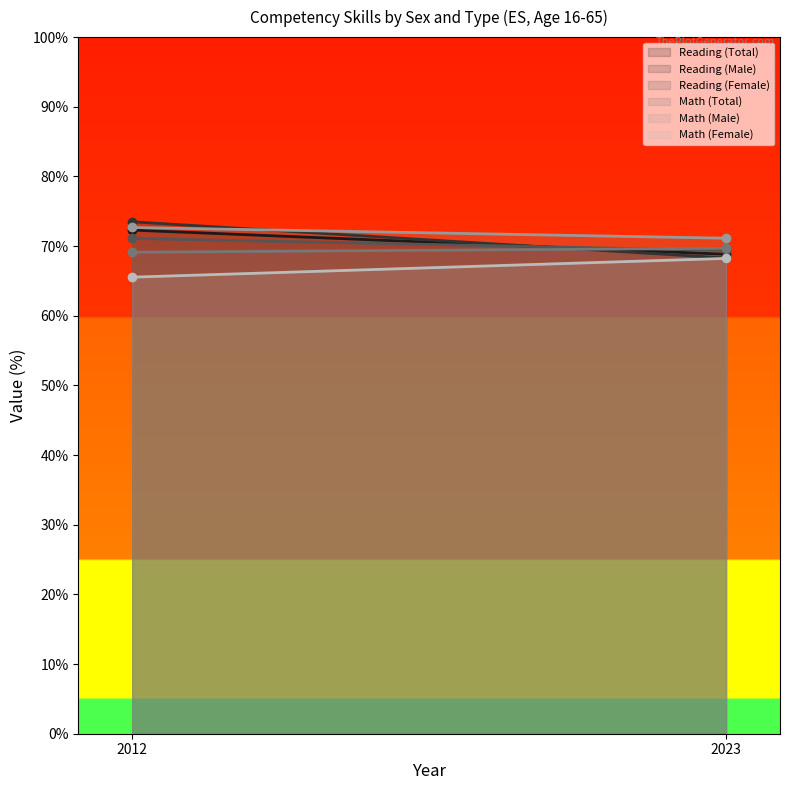

How many lines are shown in the chart?

6